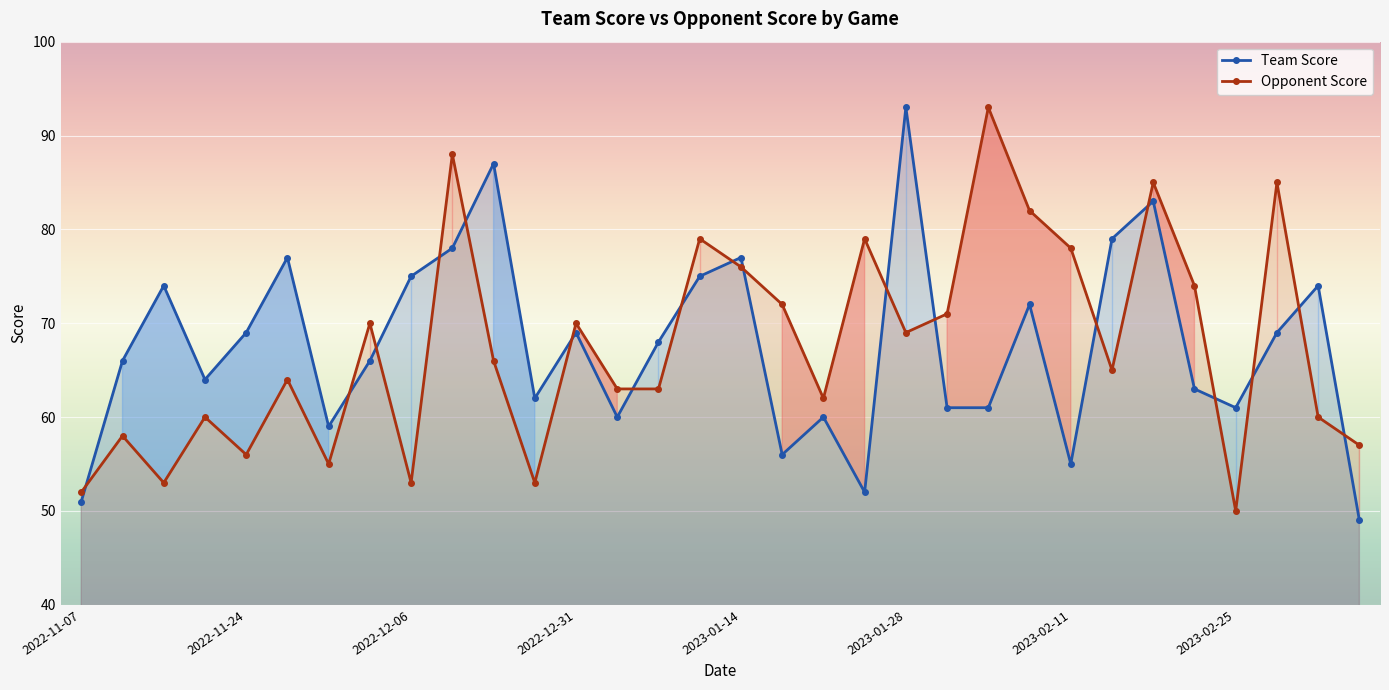

How many series are shown in this chart?

2